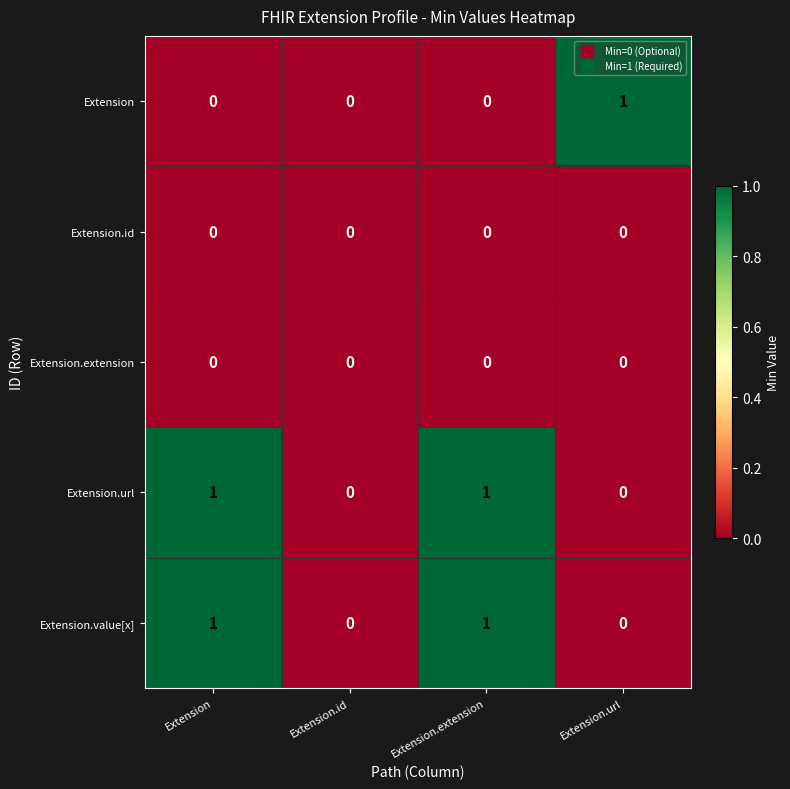

What is the difference between the highest and lowest values at Extension.url?

1